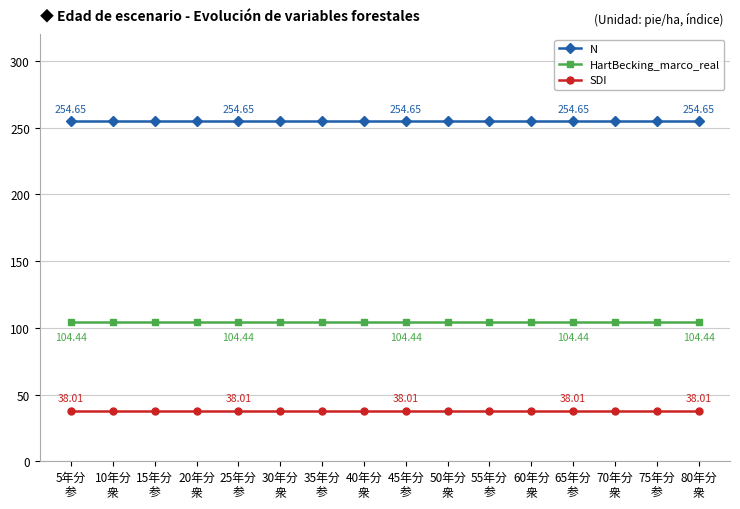

Which series has the largest total across all categories?

N